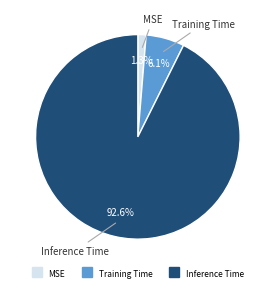

How many segments does this pie chart have?

3